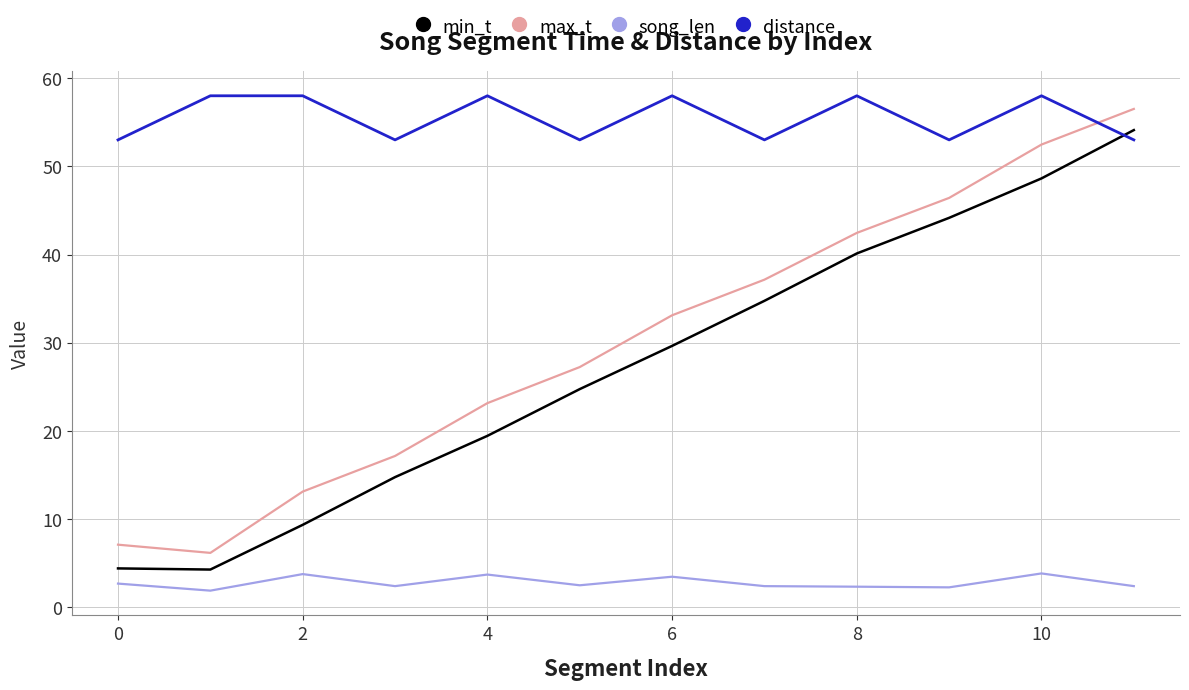

What is the greatest value displayed?

58.0